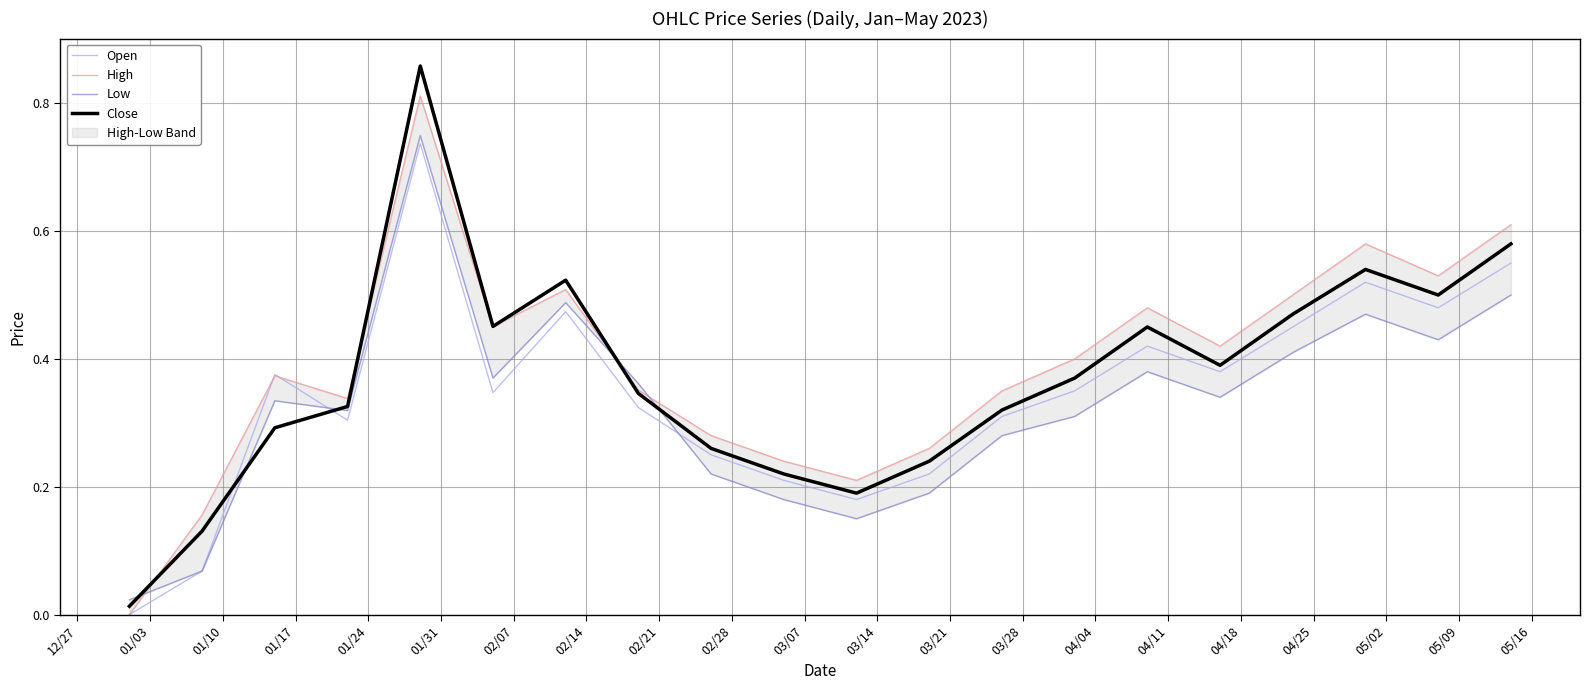

How many series are shown in this chart?

4